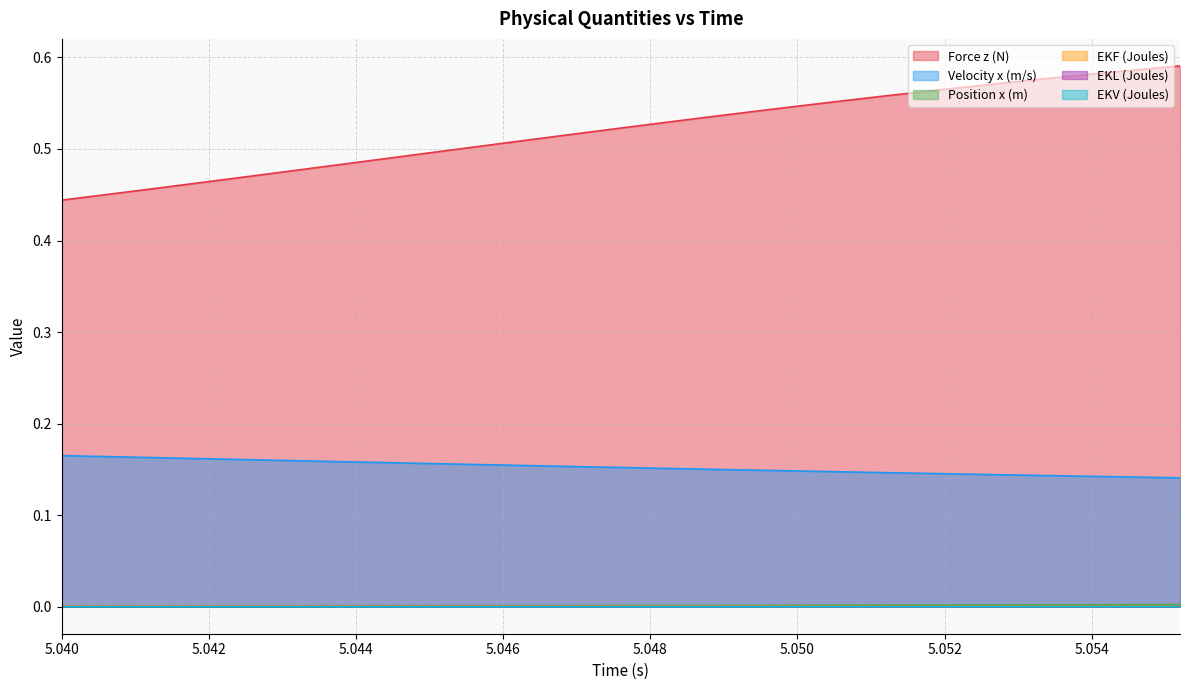

Which has a higher value, 5.052 or 5.0472?

5.052